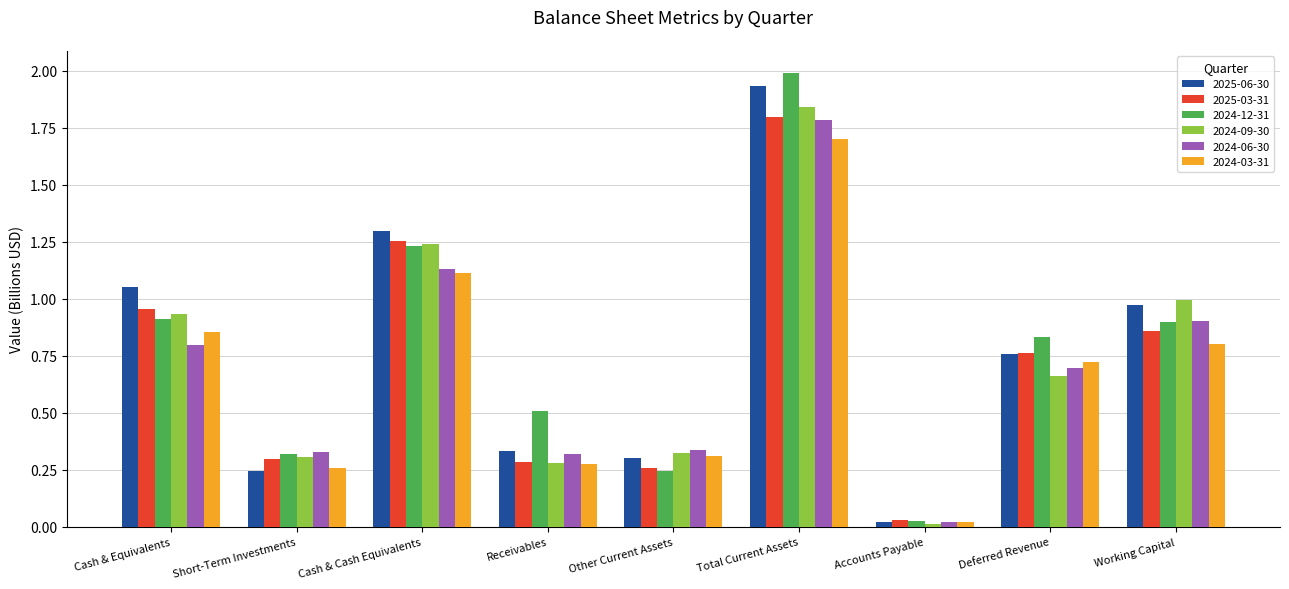

Which series changed the most between Cash & Cash Equivalents and Deferred Revenue?

2024-09-30